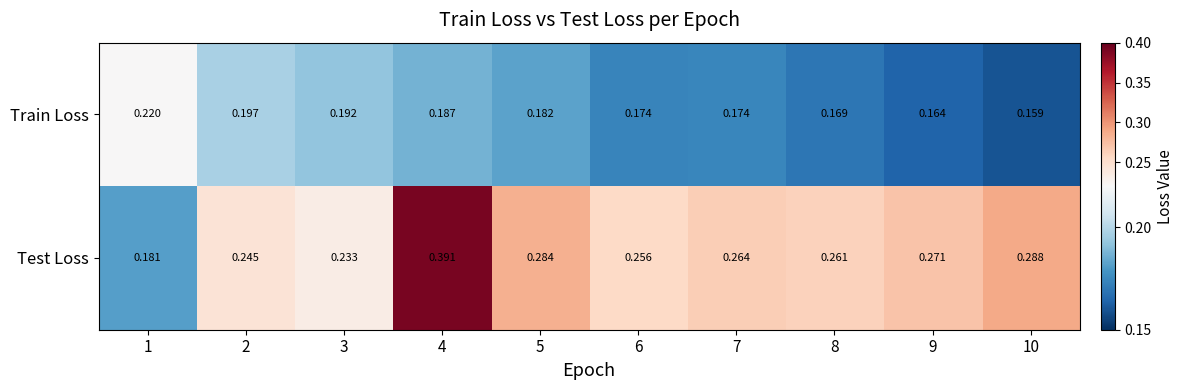

At 1, list the series in order from largest to smallest.

Train Loss, Test Loss